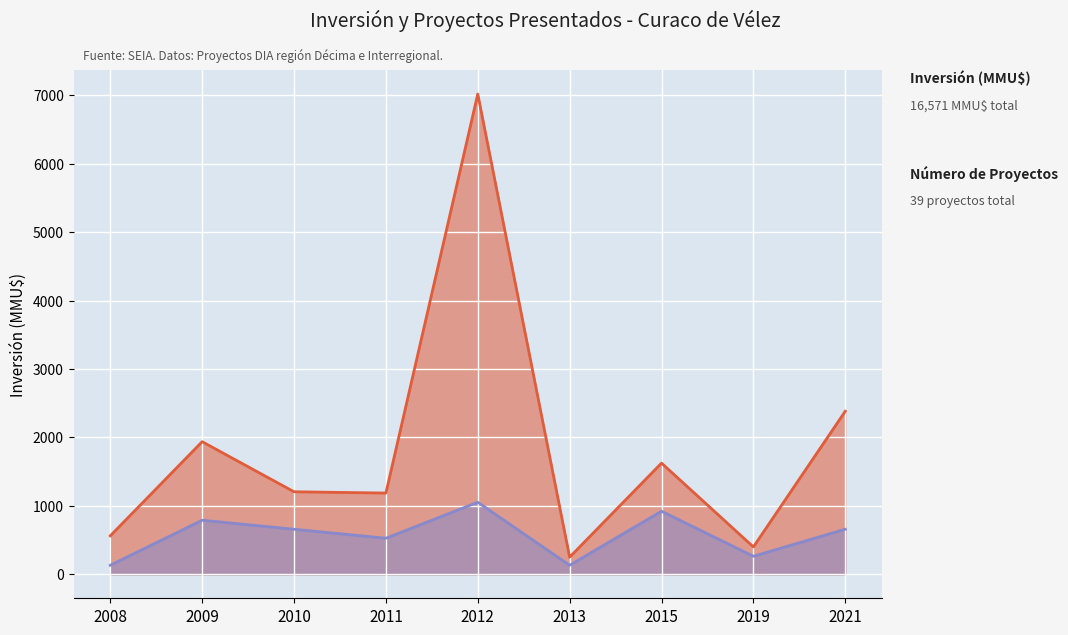

How many lines are shown in the chart?

2